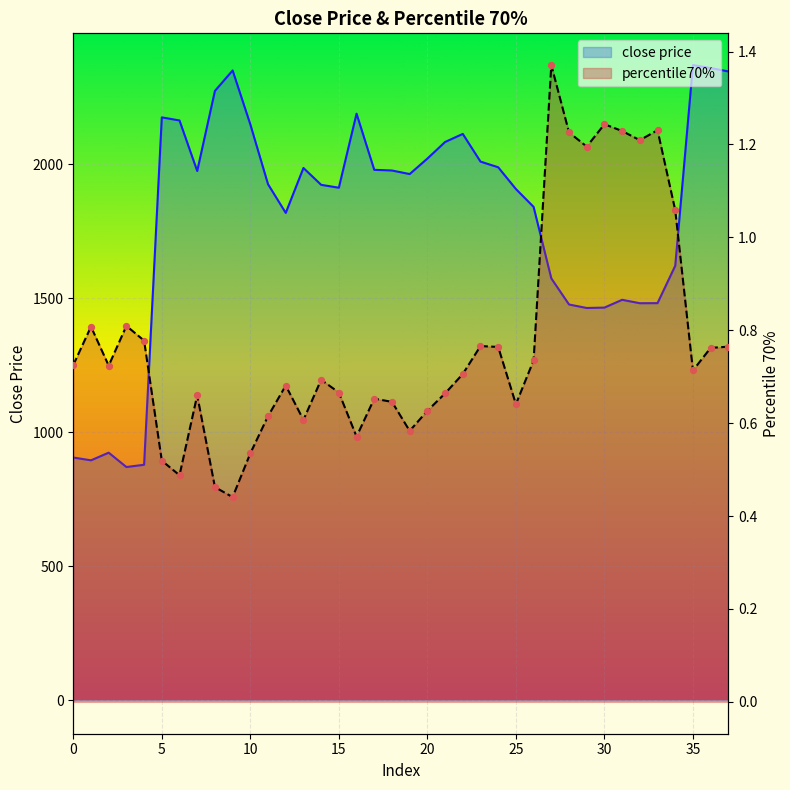

Which series has the largest total across all categories?

close price